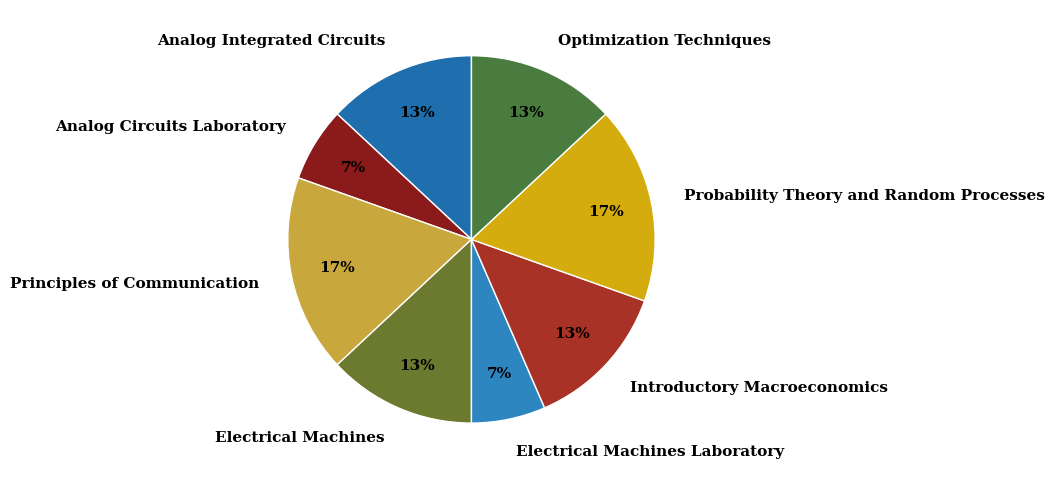

How many slices are in this pie chart?

8